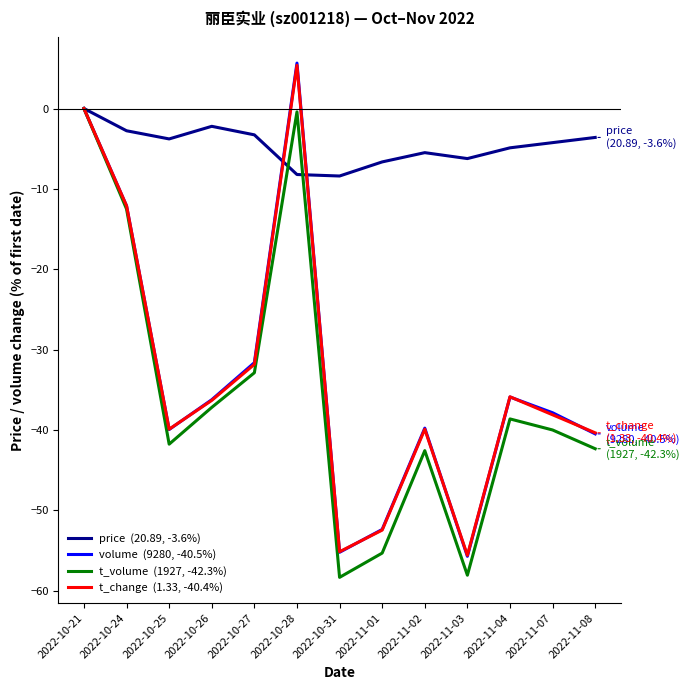

Which category has the highest value across all series?

2022-10-28